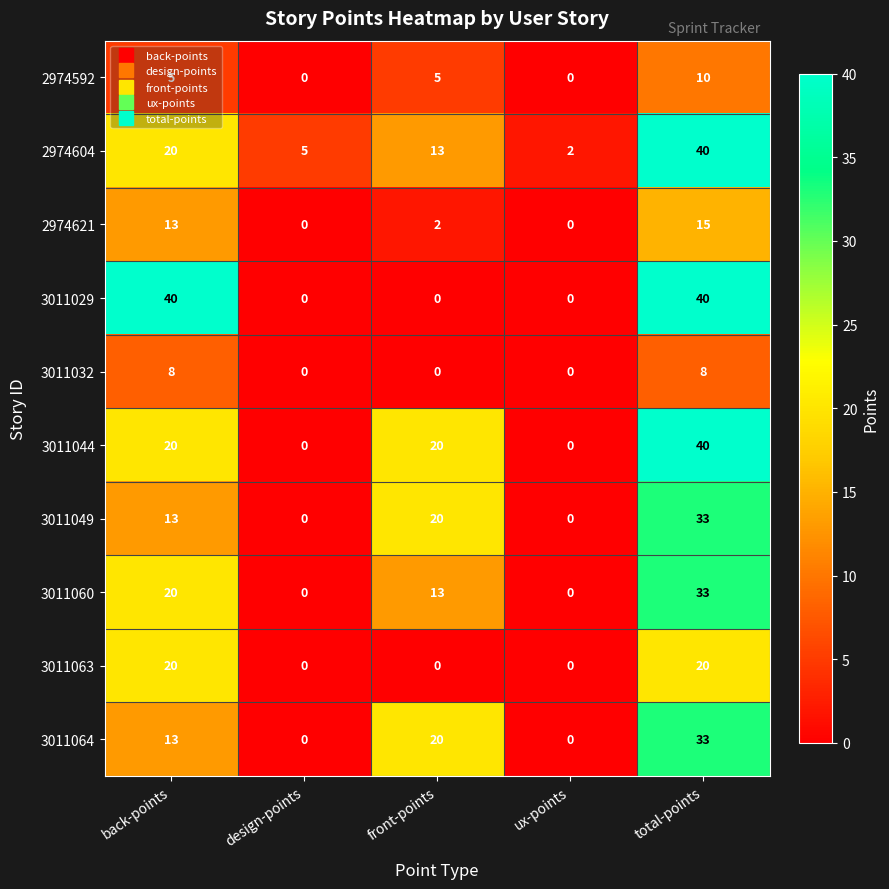

How many data points in 2974604 are less than 13?

2